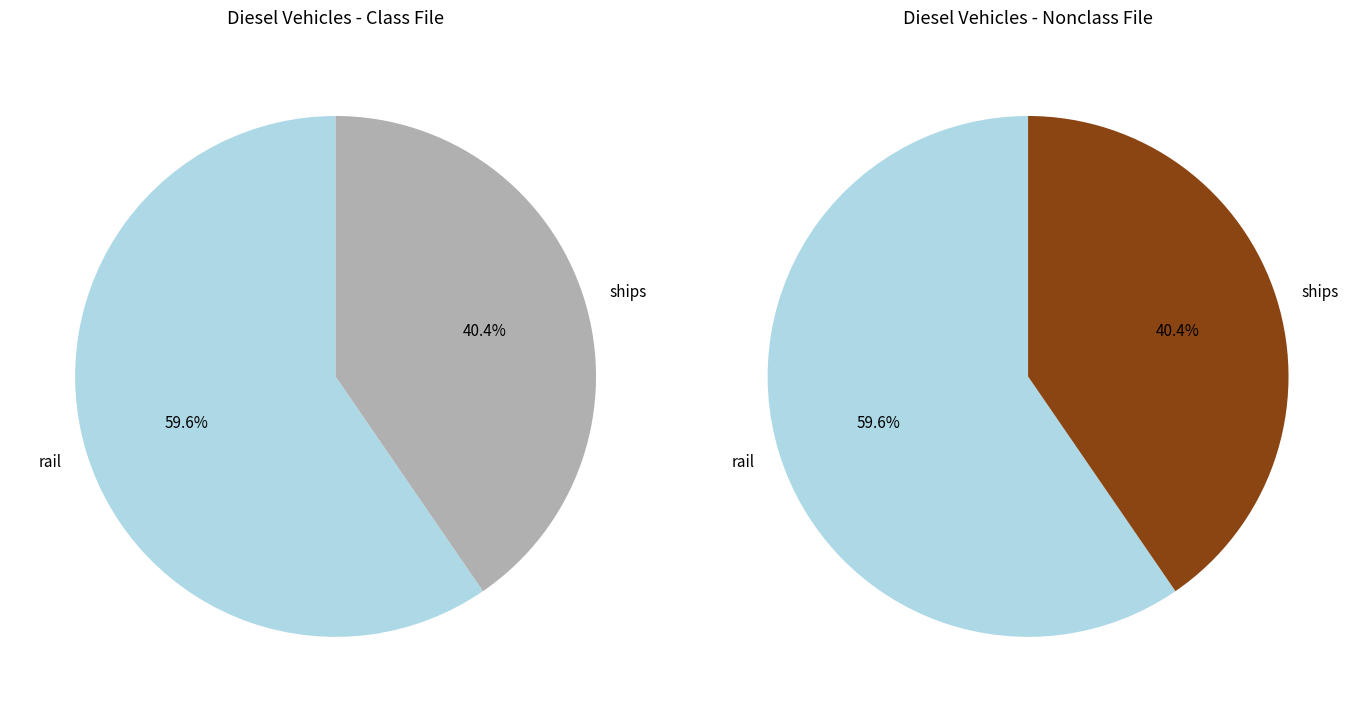

To the nearest percent, what percentage of the pie is rail?

60%